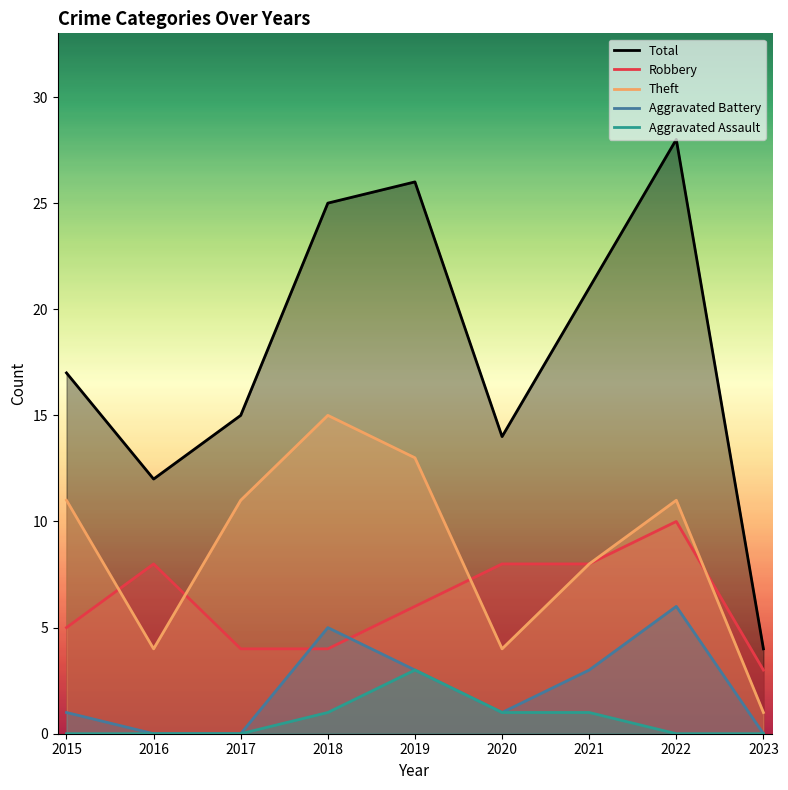

True or false: Theft and Total intersect in this chart.

False